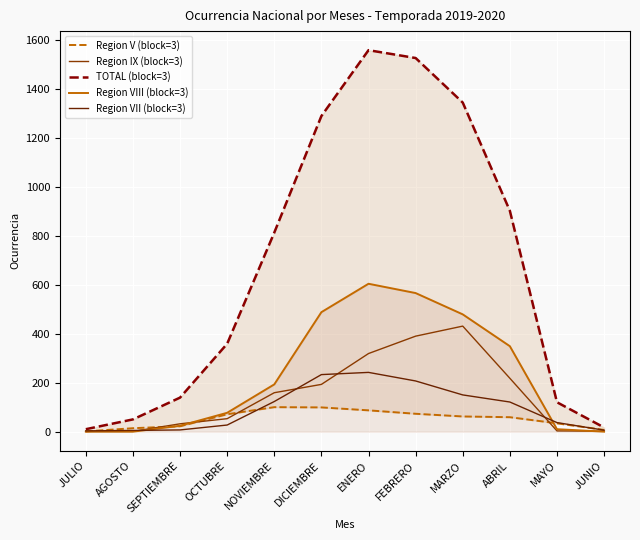

What is the value of the Region VII (block=3) point at the 5th from the left?

123